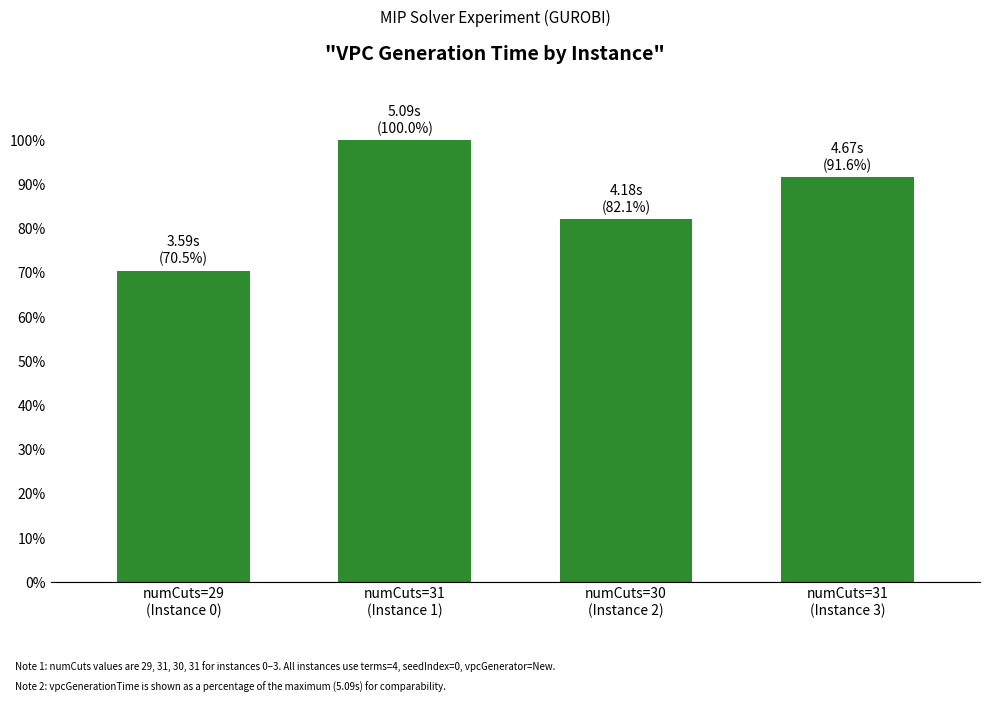

Reading left to right, list all the values displayed in this chart.

70.5	100.0	82.1	91.6